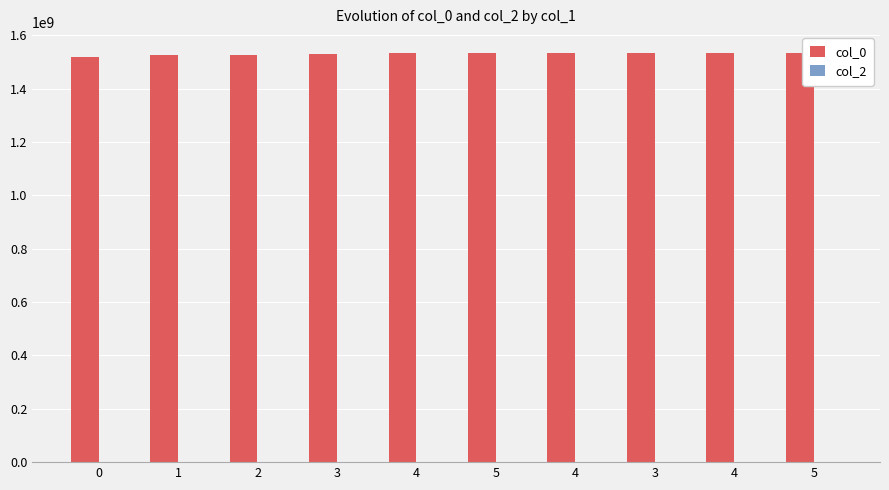

Count the number of categories in the chart.

10